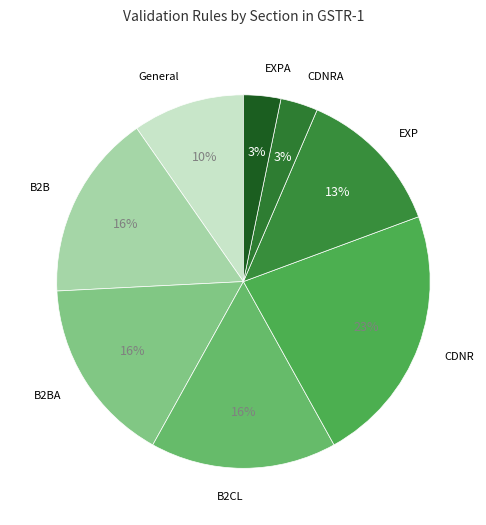

How many slices are in this pie chart?

8